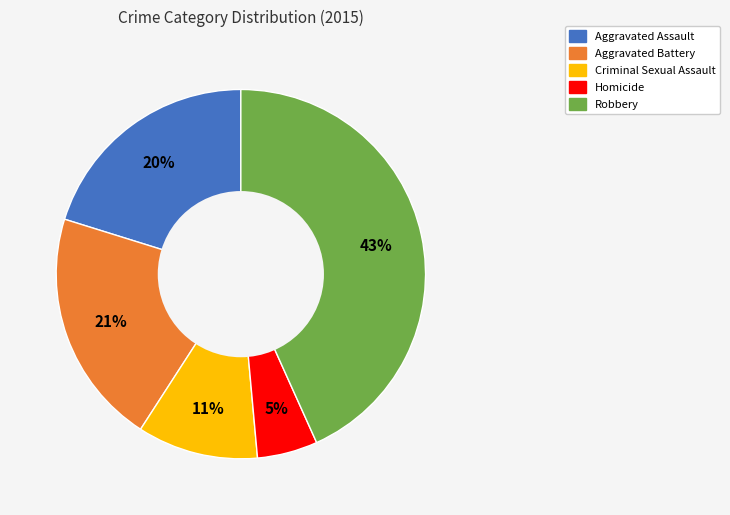

To the nearest percent, what is the average slice percentage?

20%